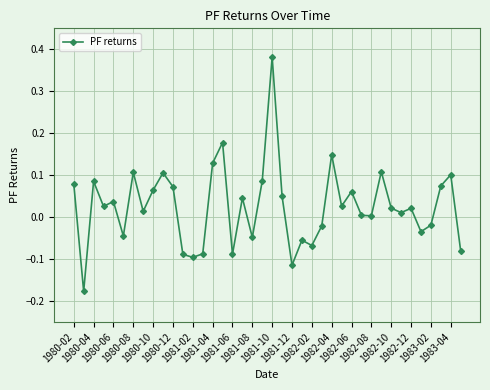

How many positive values are there?

26